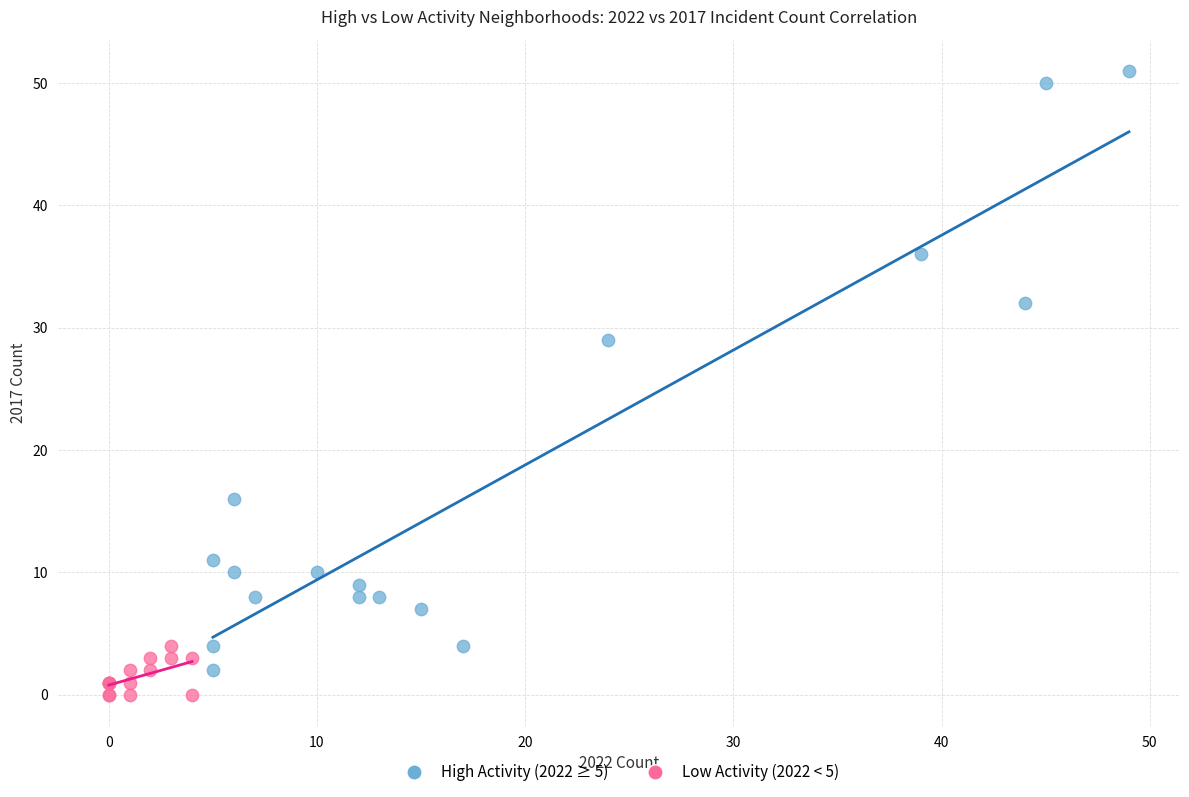

Which series has the widest spread of Y values?

High Activity (2022 ≥ 5)